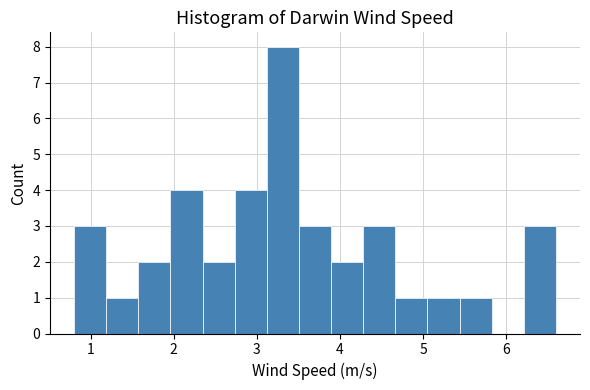

Around what value on the x-axis is the tallest bar? Give the approximate position of its centre, as read against the axis.

3.3